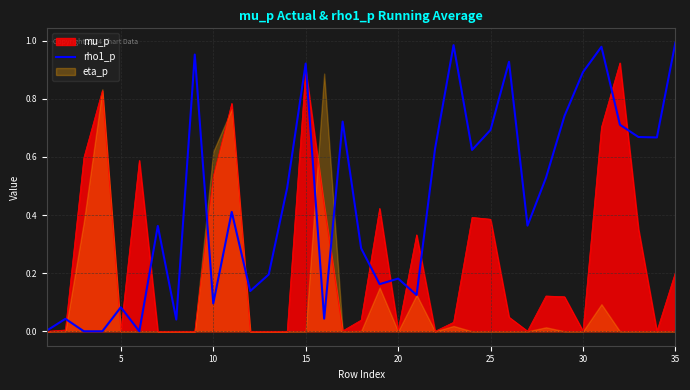

How many interior local peaks (higher than both neighbors) does the data have?

11